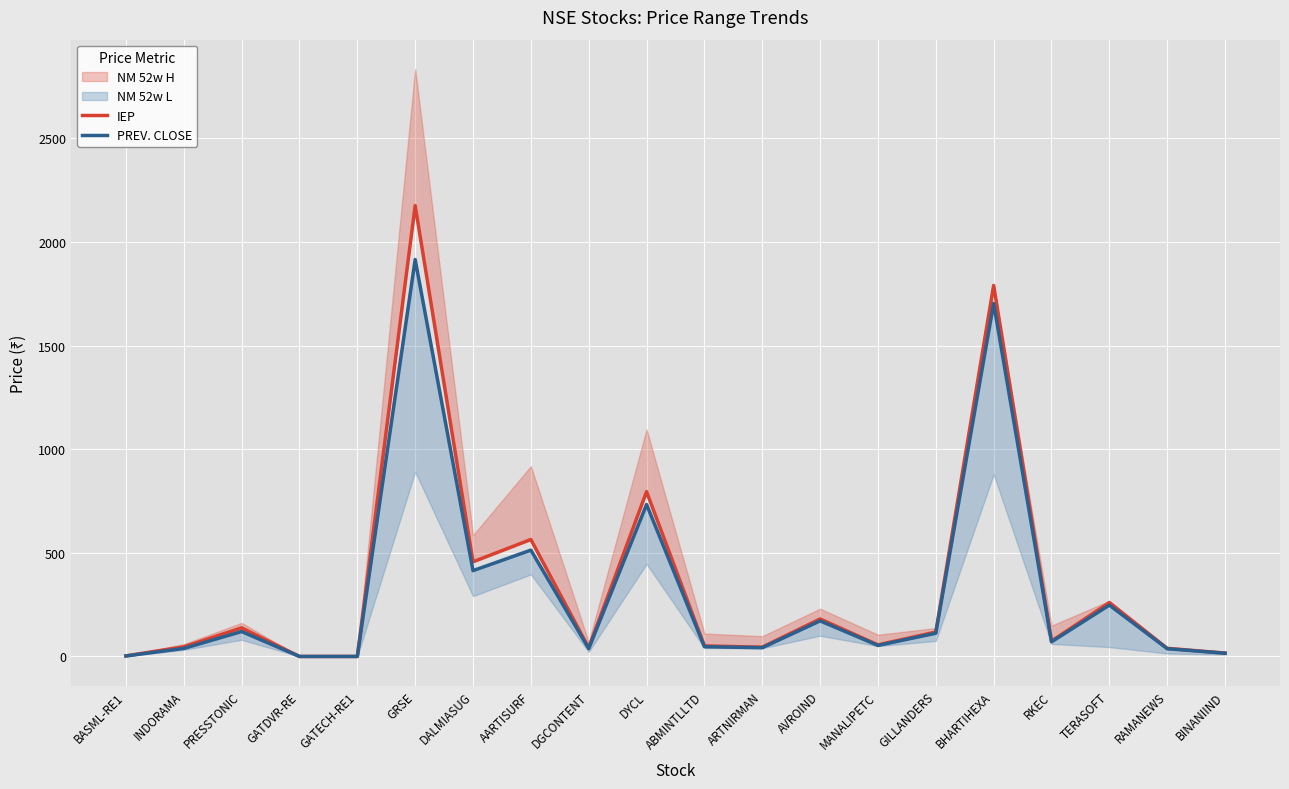

In IEP, how many points are lower than both neighbors (excluding endpoints)?

5